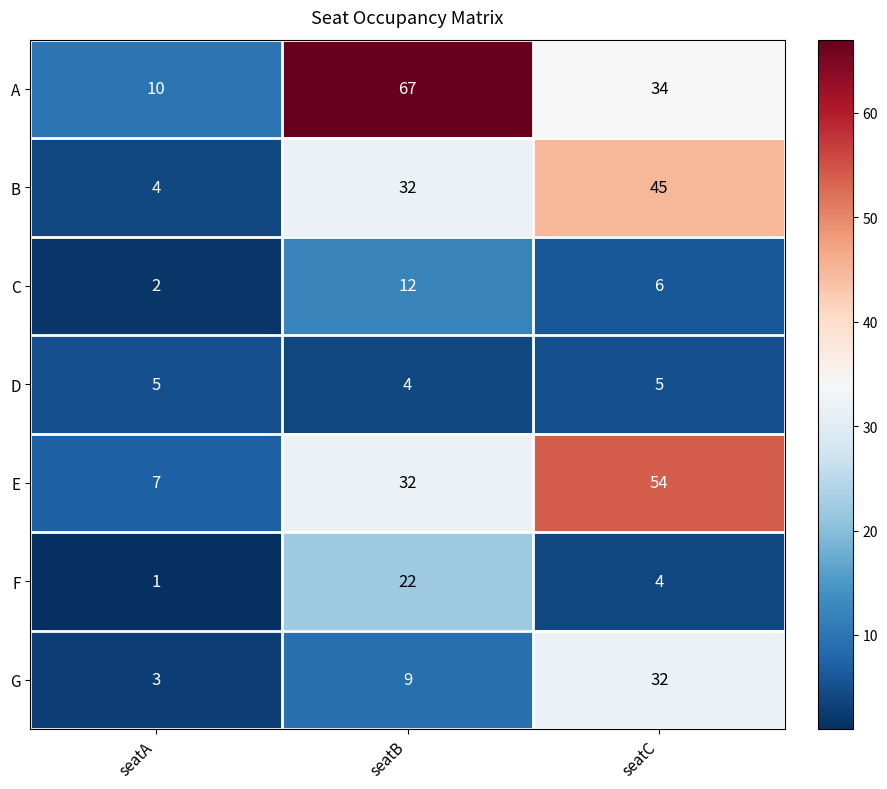

Reading right to left, what are all the values shown in this chart?

A: 34	67	10
B: 45	32	4
C: 6	12	2
D: 5	4	5
E: 54	32	7
F: 4	22	1
G: 32	9	3